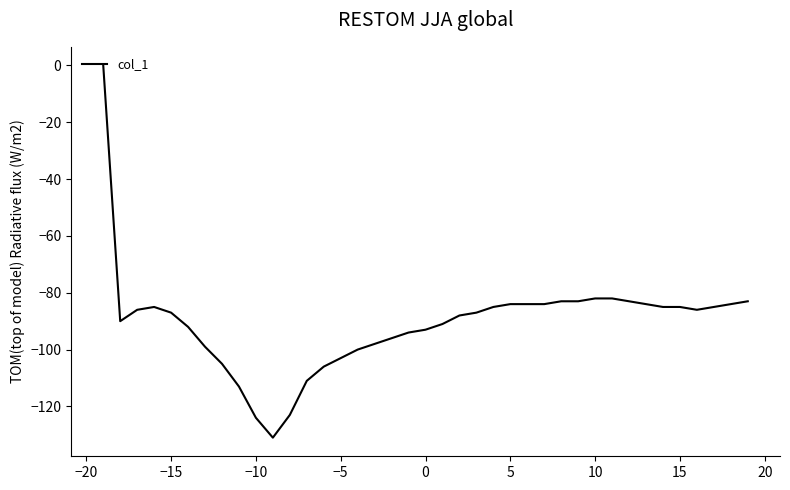

What is the difference between the maximum and minimum values?

131